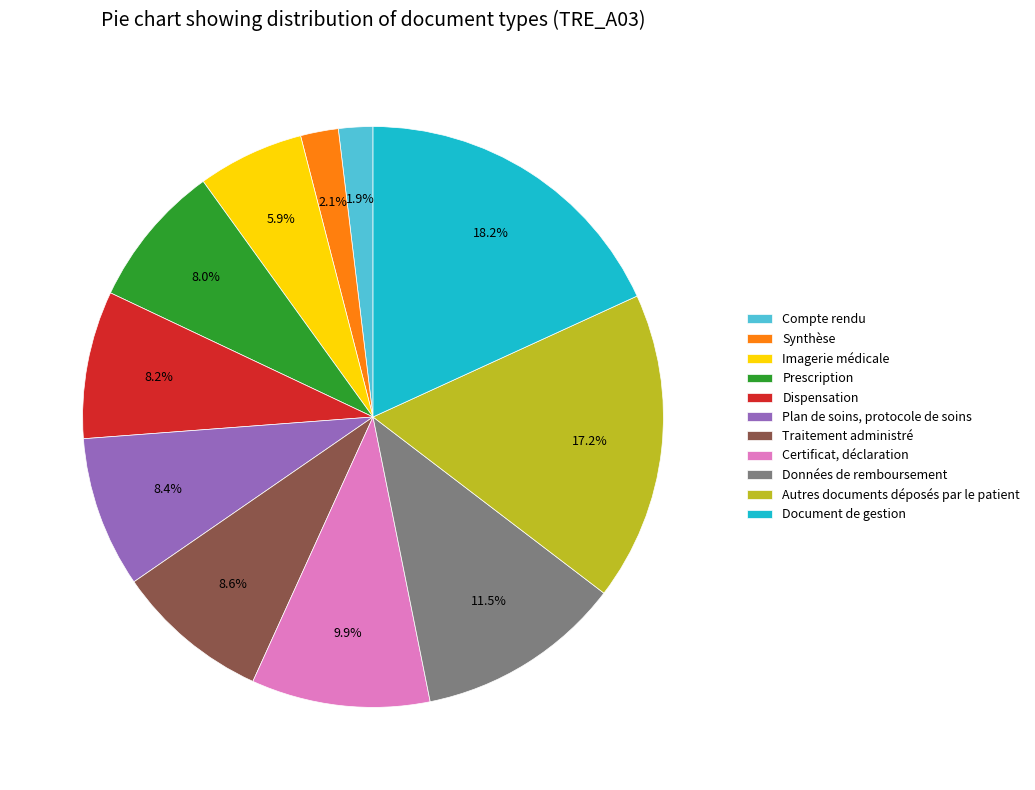

Is it true that Données de remboursement is 1% of the pie?

False